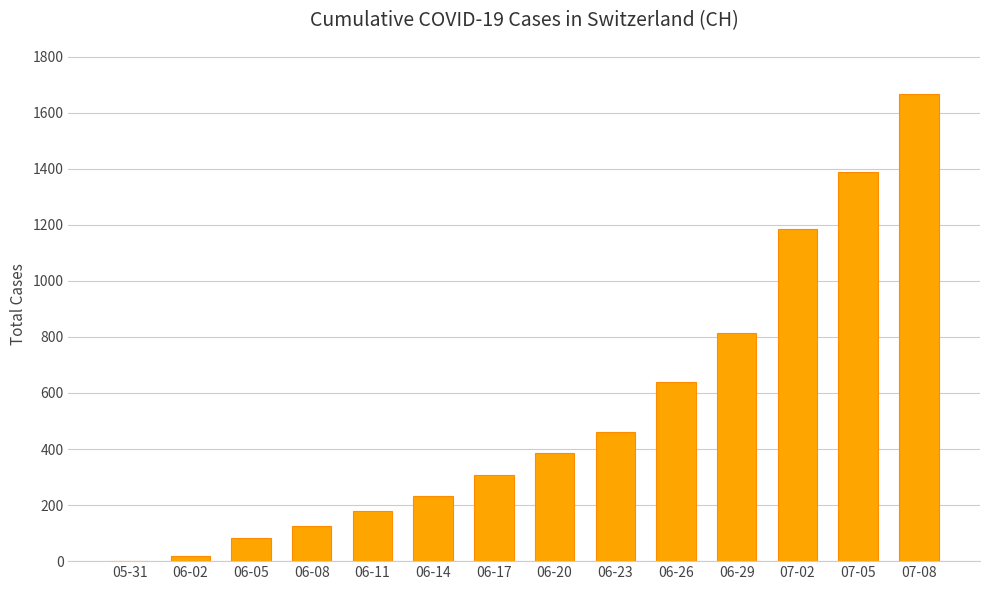

At which category does the chart reach its peak across all series?

07-08